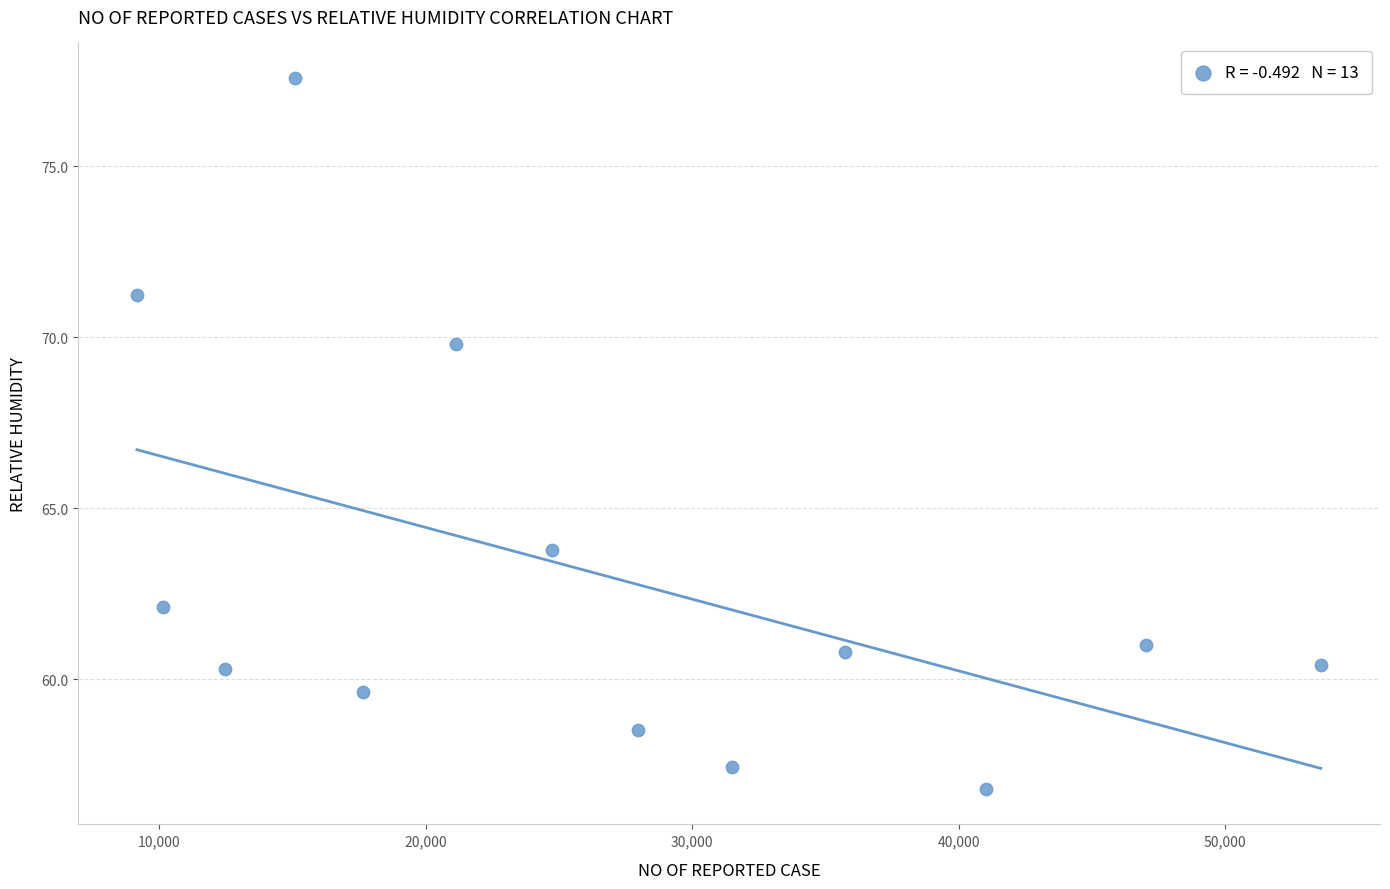

What Y value in the scatter plot is closest to 67?

69.8